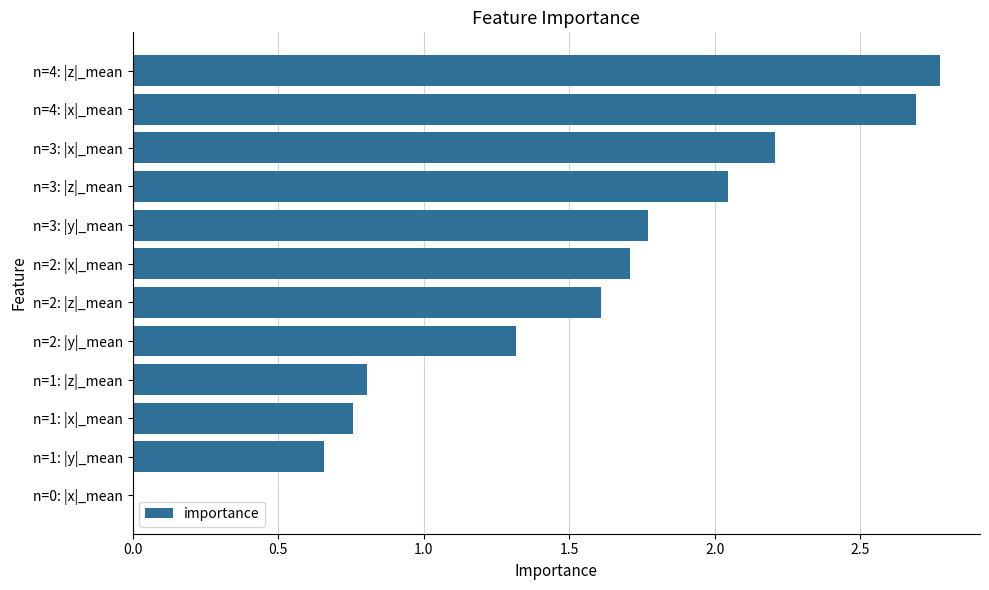

What is the sum of all values?

18.3